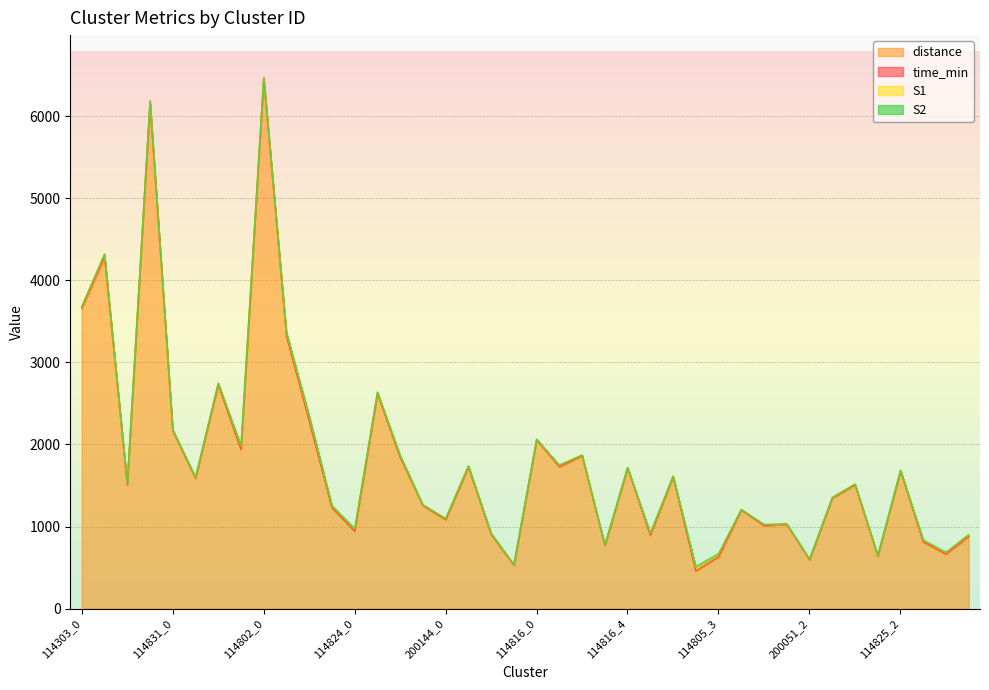

Does the chart display data point markers on the line(s)?

No